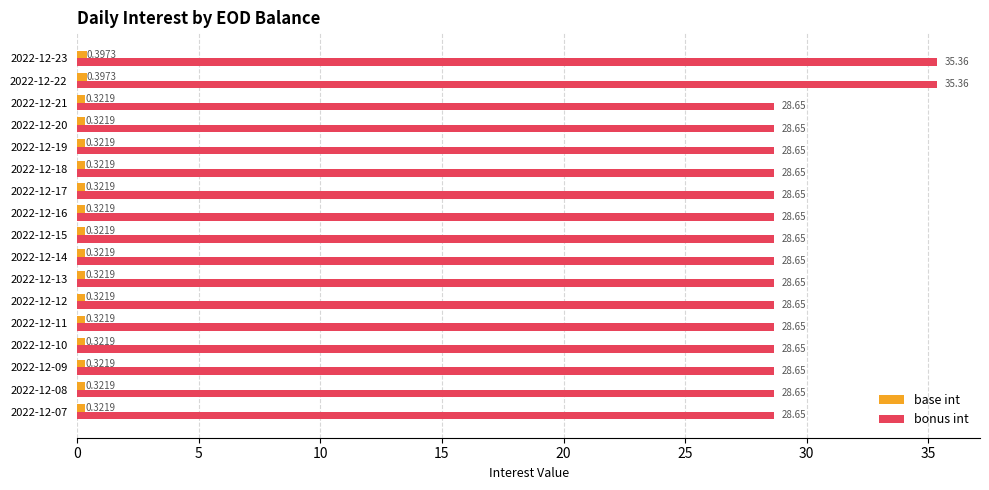

Rank the series by their maximum value, from lowest to highest.

base int, bonus int